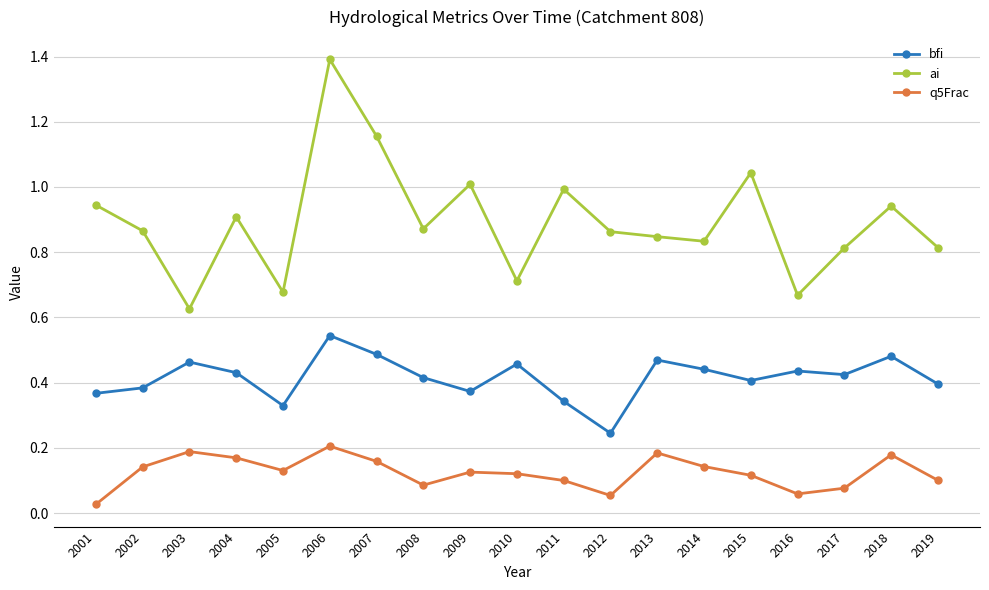

At how many categories does at least one series exceed 0?

19